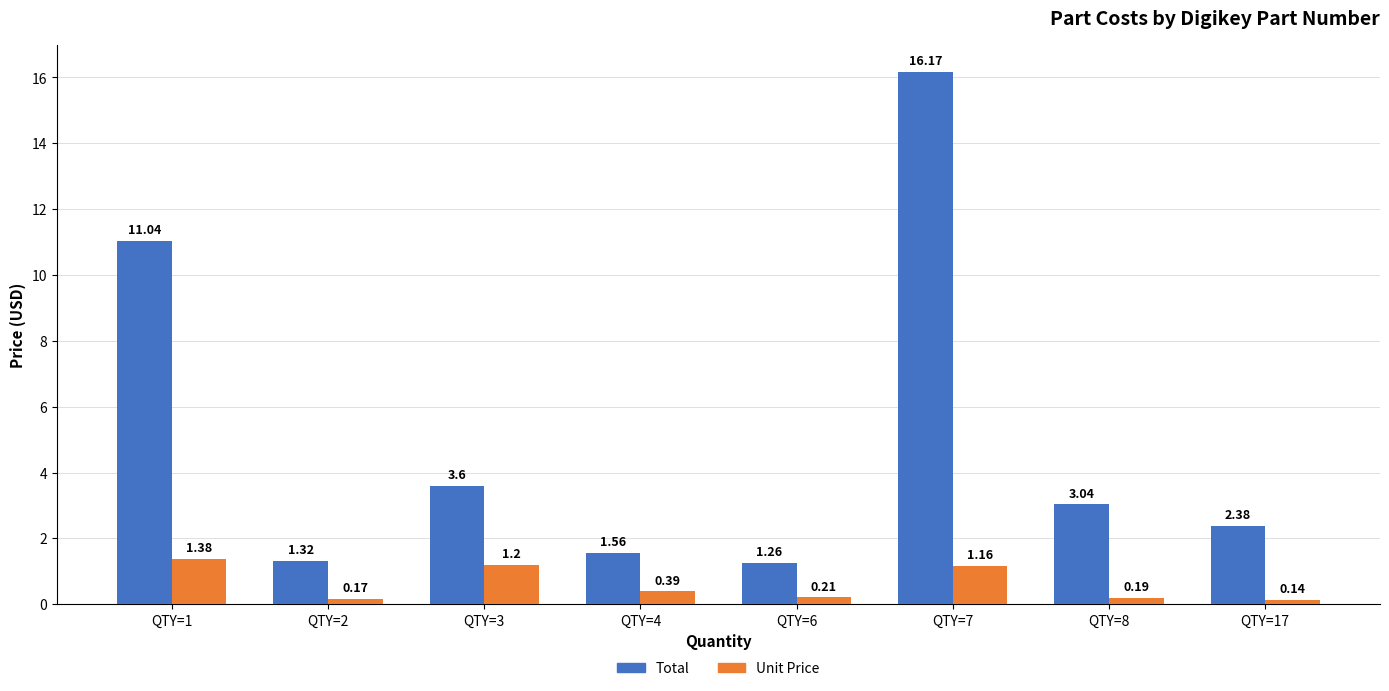

The Unit Price series shows 0.4 at QTY=1. True or false?

False